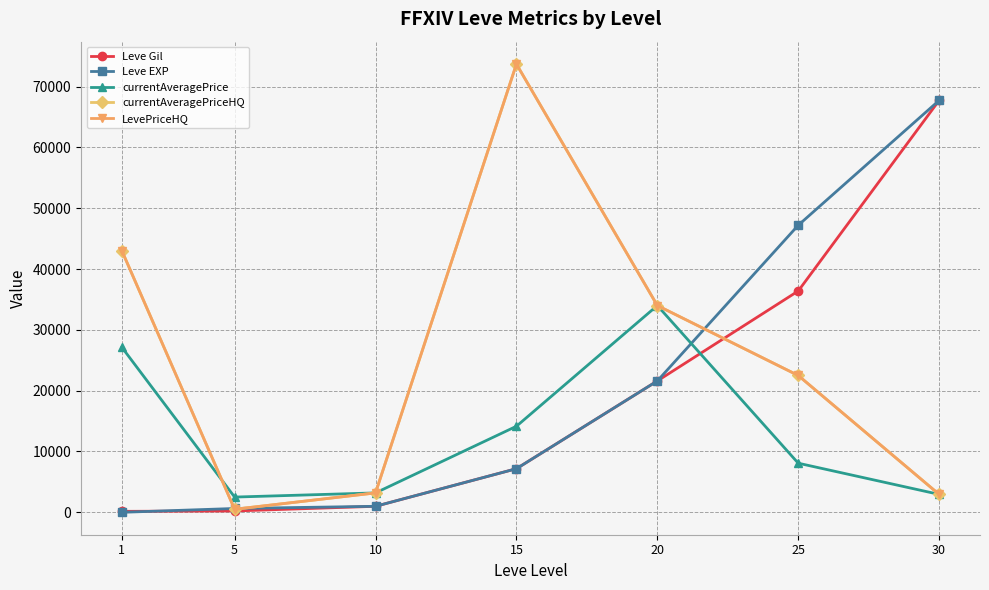

Between 20 and 30, which is larger?

30